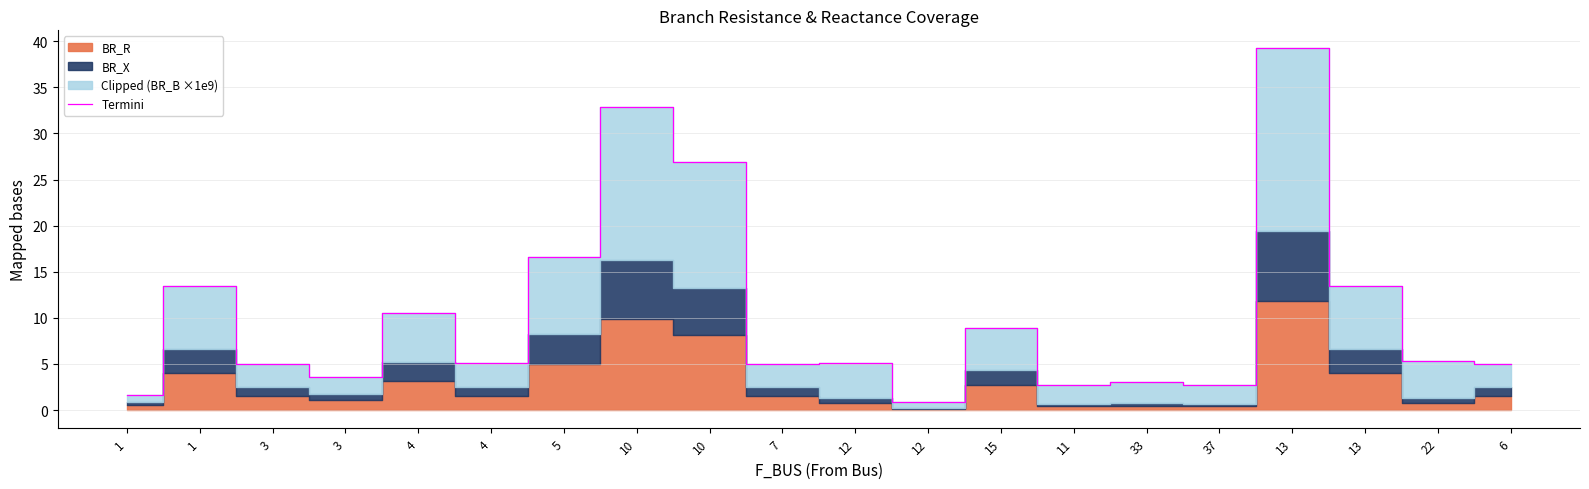

The chart shows a value of 8.0 at 13. True or false?

False